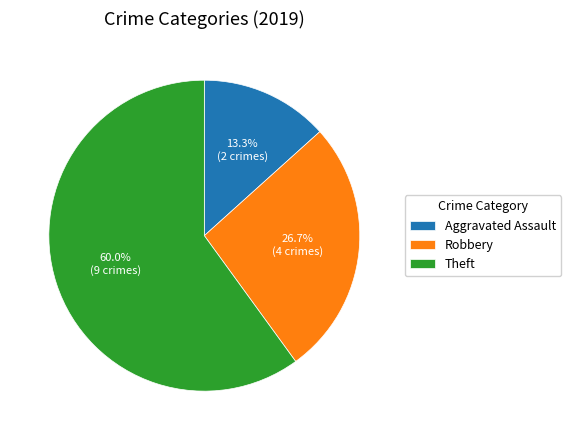

What is the smallest slice in the pie chart?

Aggravated Assault